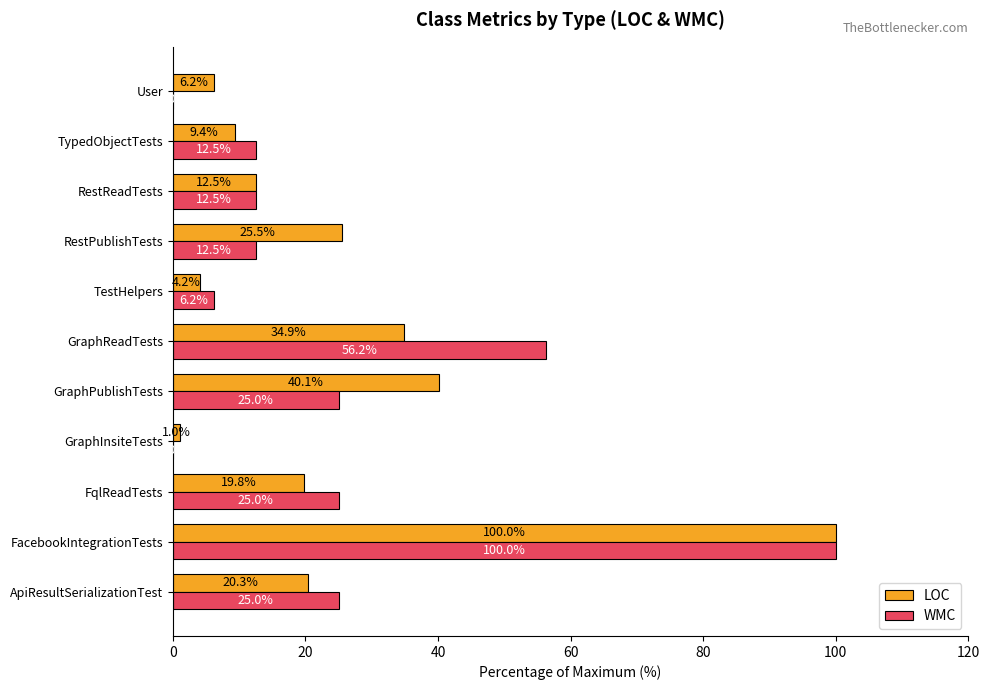

Count the number of categories in the chart.

11